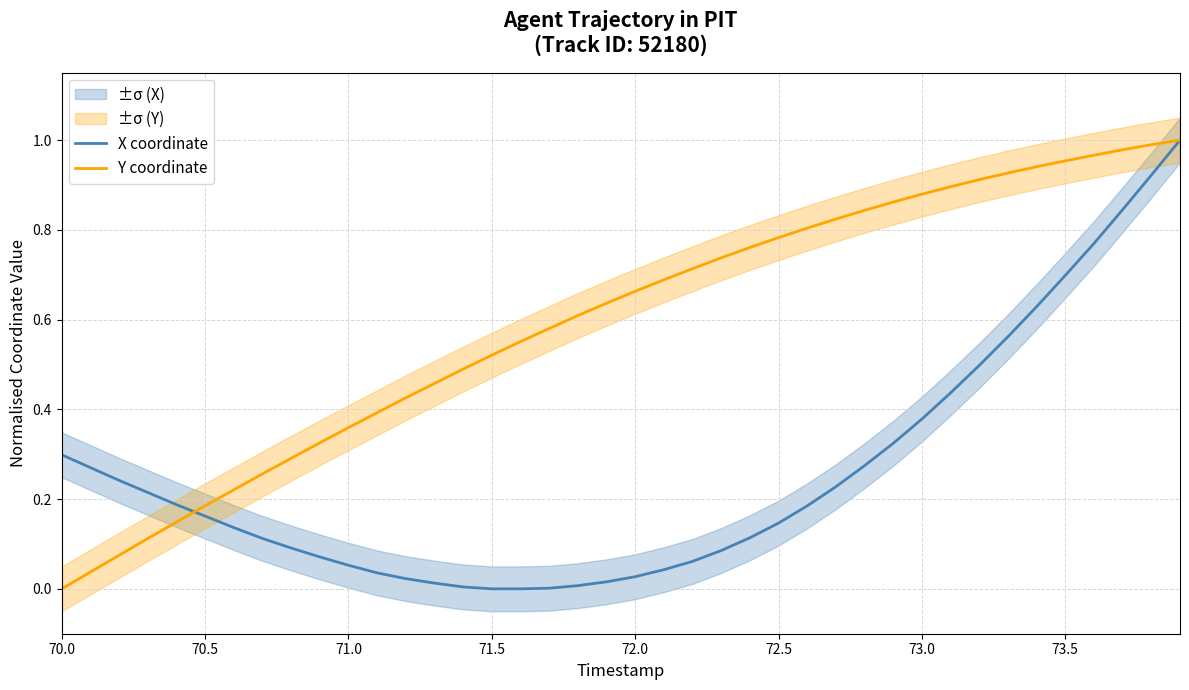

What is the difference between the maximum and minimum values in the Y coordinate series?

1.0